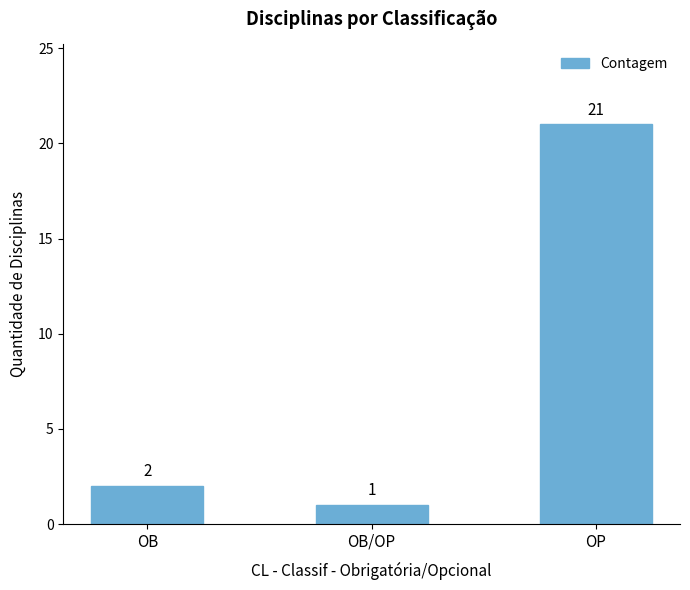

What is the smallest value displayed?

1